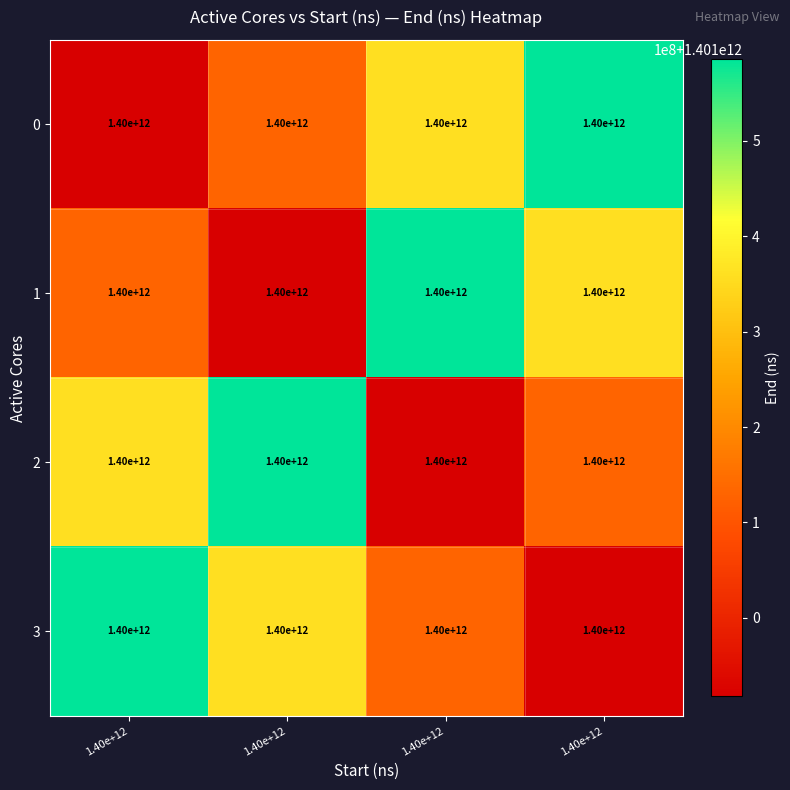

What is the difference between the maximum and minimum values in the 1 series?

667107055